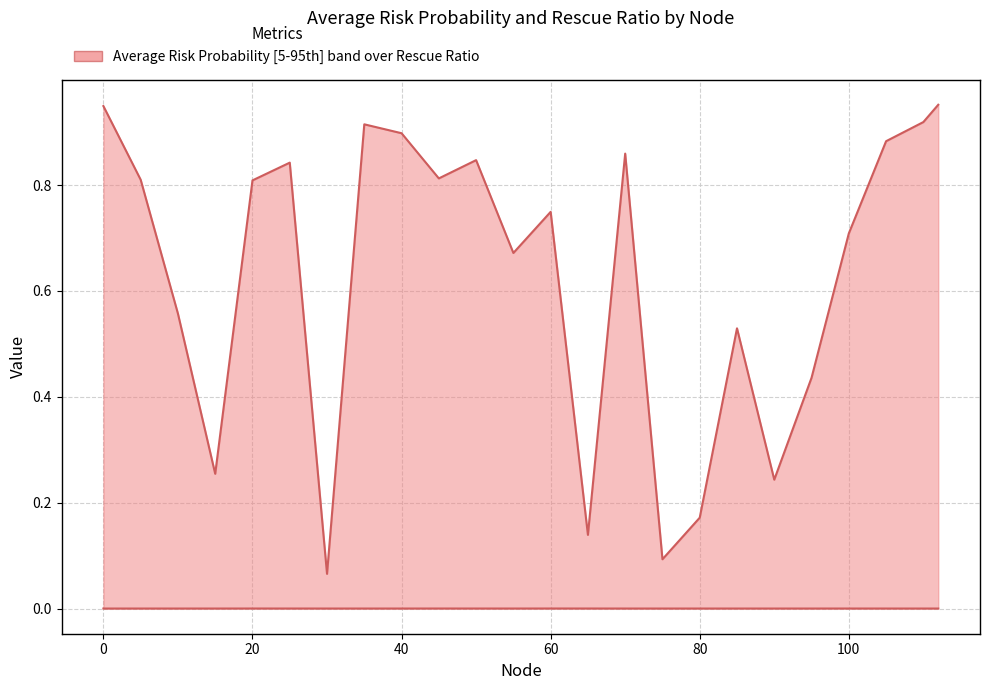

The value of Average Risk Probability at 105 is 0.9. True or false?

True